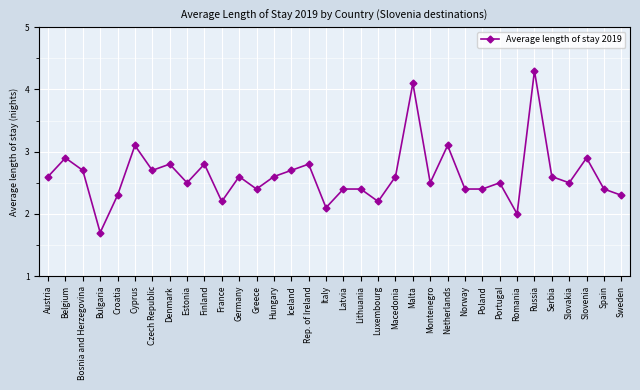

Which category has the highest value across all series?

Russia